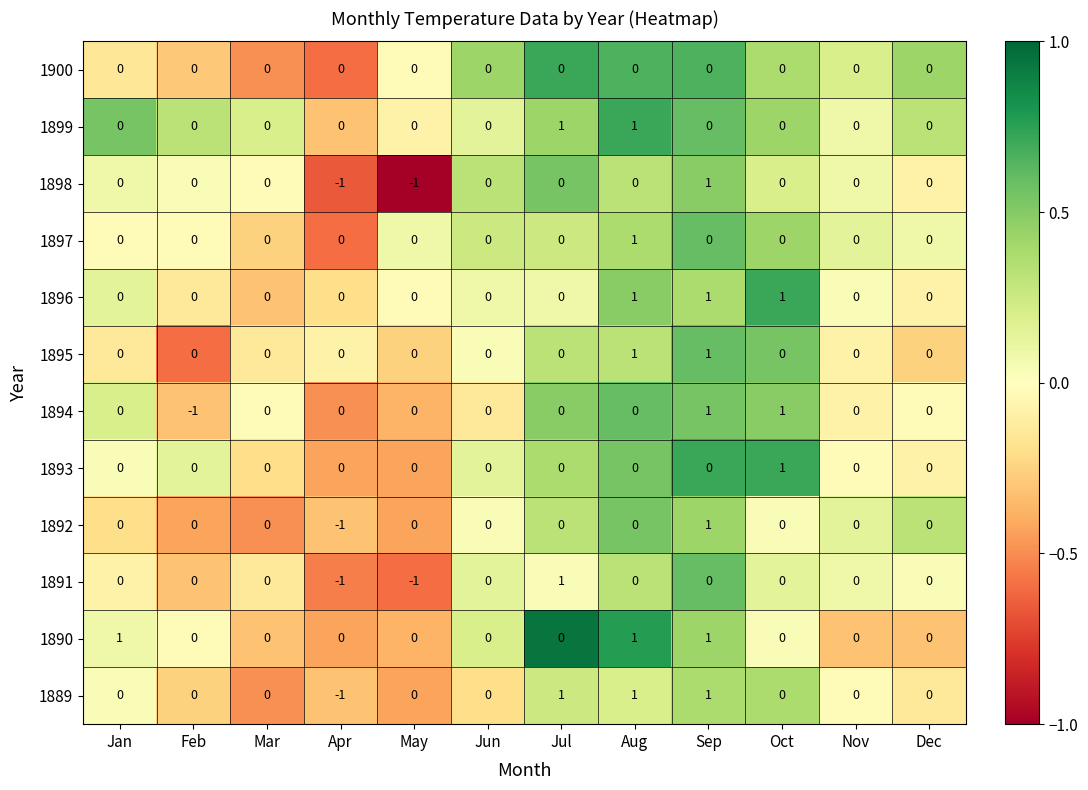

The value of 1897 at Mar is -1. True or false?

False